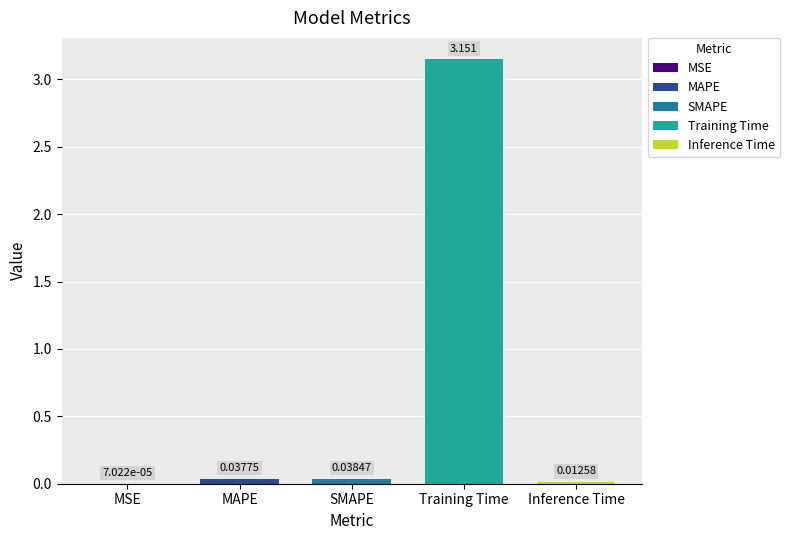

How many bars are there in total?

5